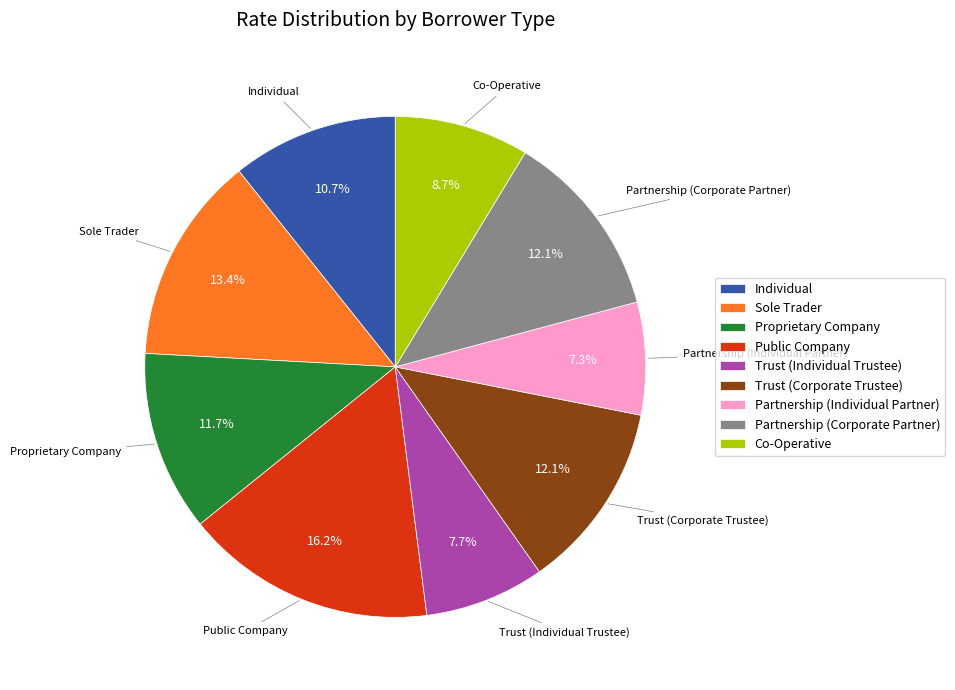

How many segments does this pie chart have?

9